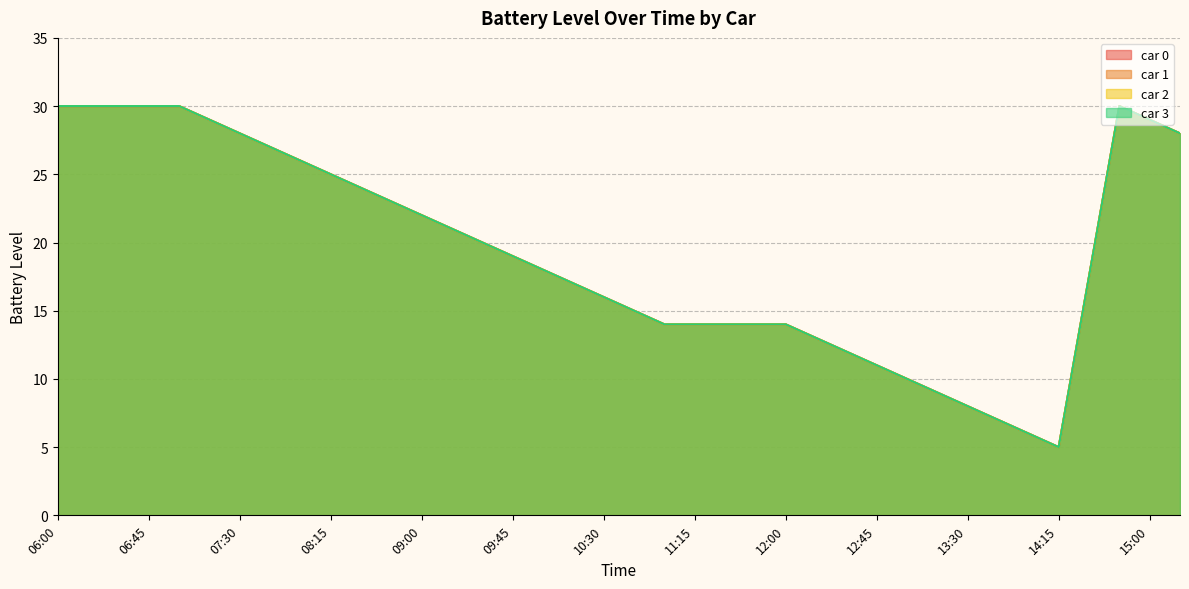

The value of car 0 at 09:00 is 33.8. True or false?

False